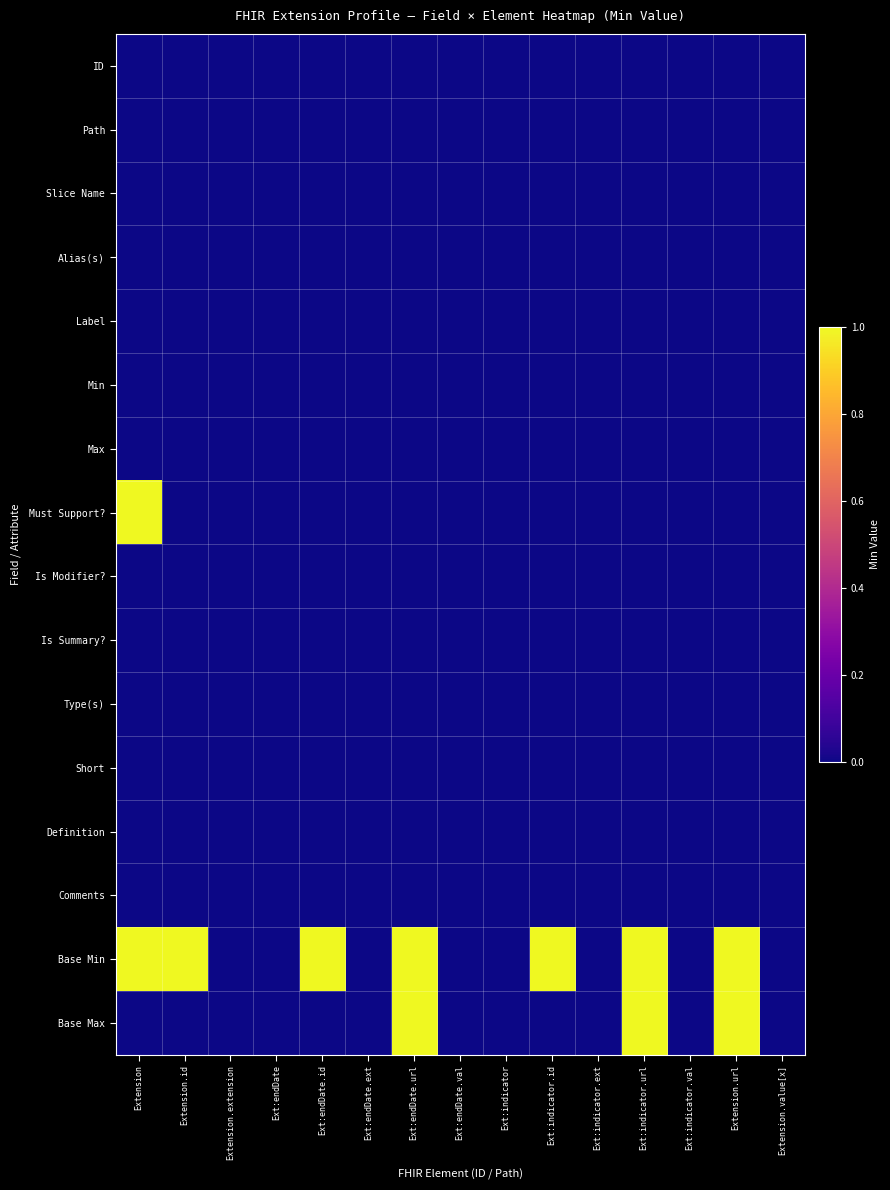

At how many categories does at least one series exceed 0?

7